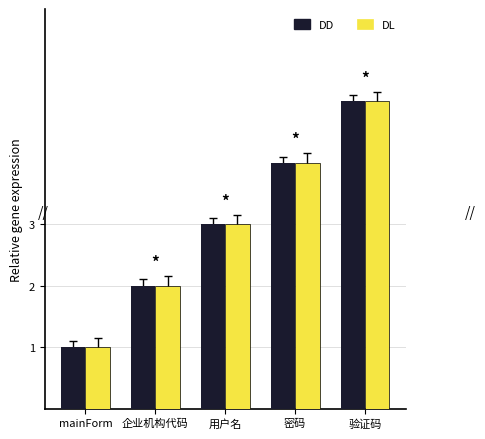

What is the total value across all series at 验证码?

10